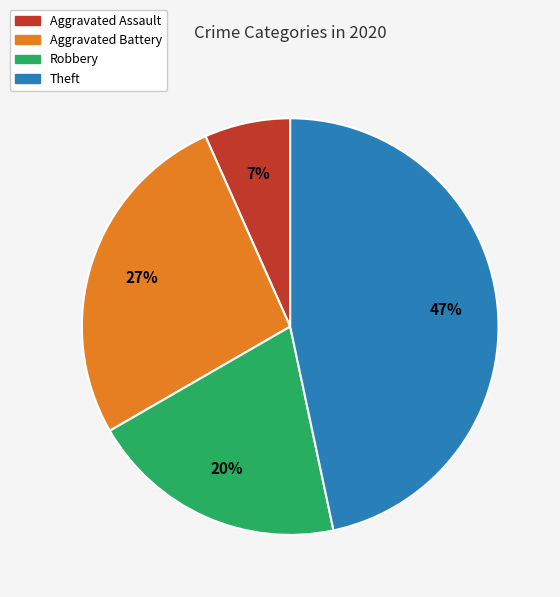

To the nearest percent, what portion does Robbery represent?

20%